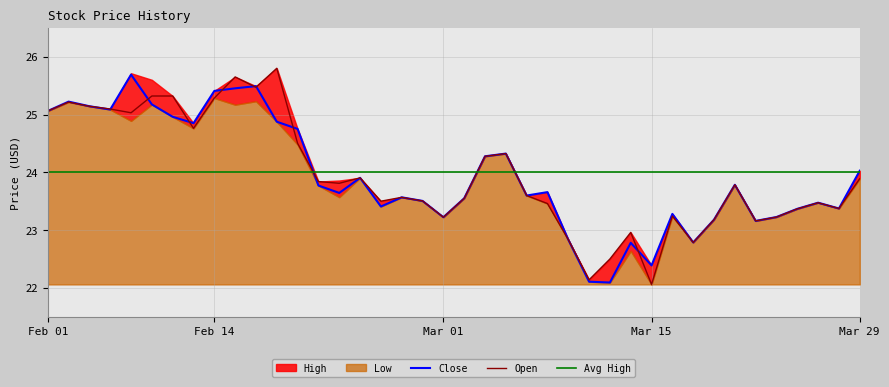

Where do Low and High first cross each other?

2023-02-06 and 2023-02-07